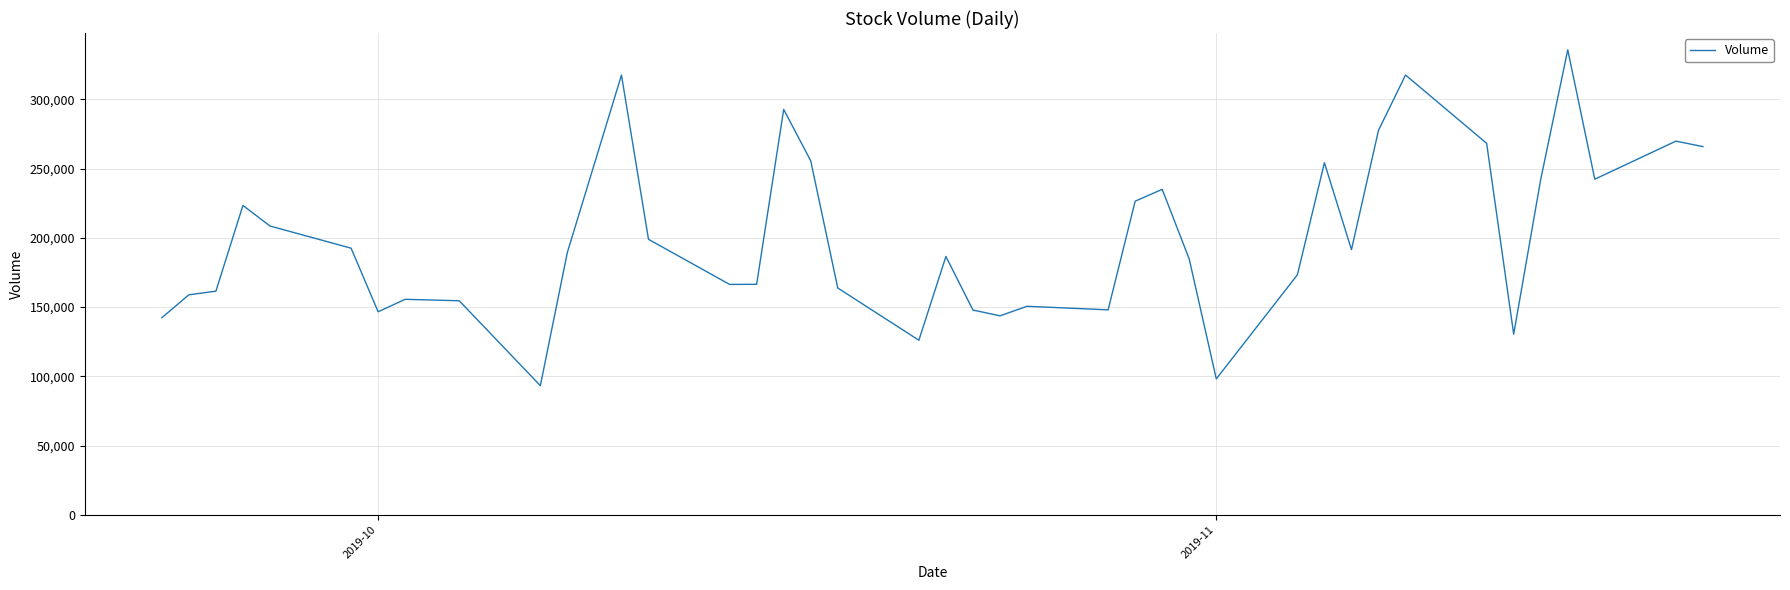

What is the maximum value shown in the chart?

335720